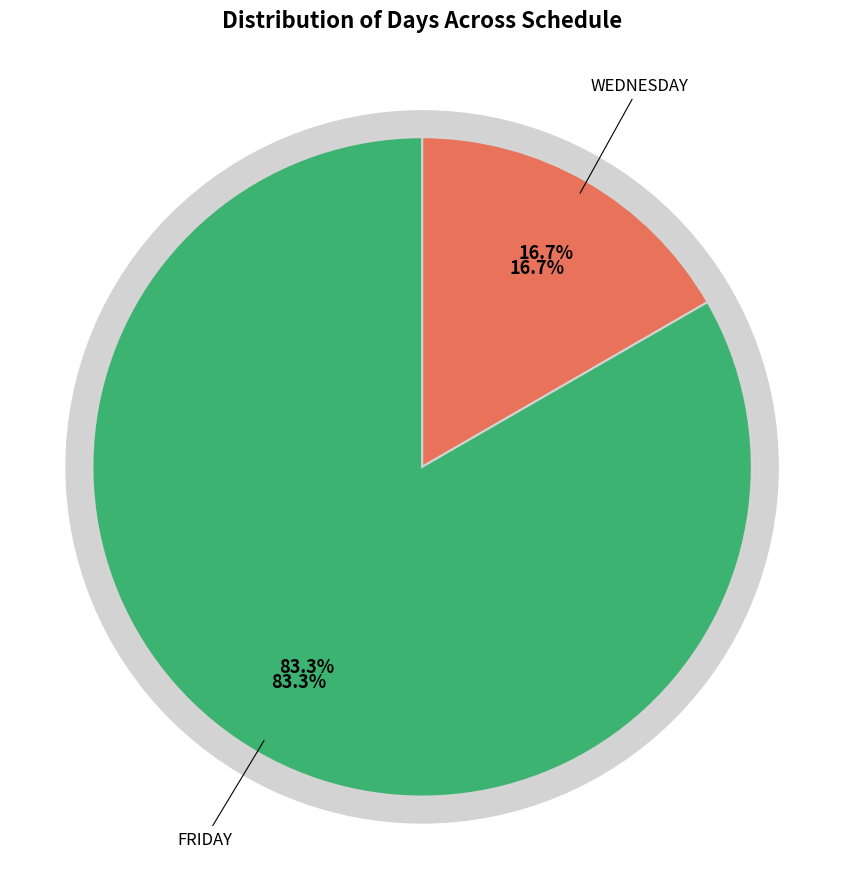

Is it true that WEDNESDAY is 17% of the pie?

True